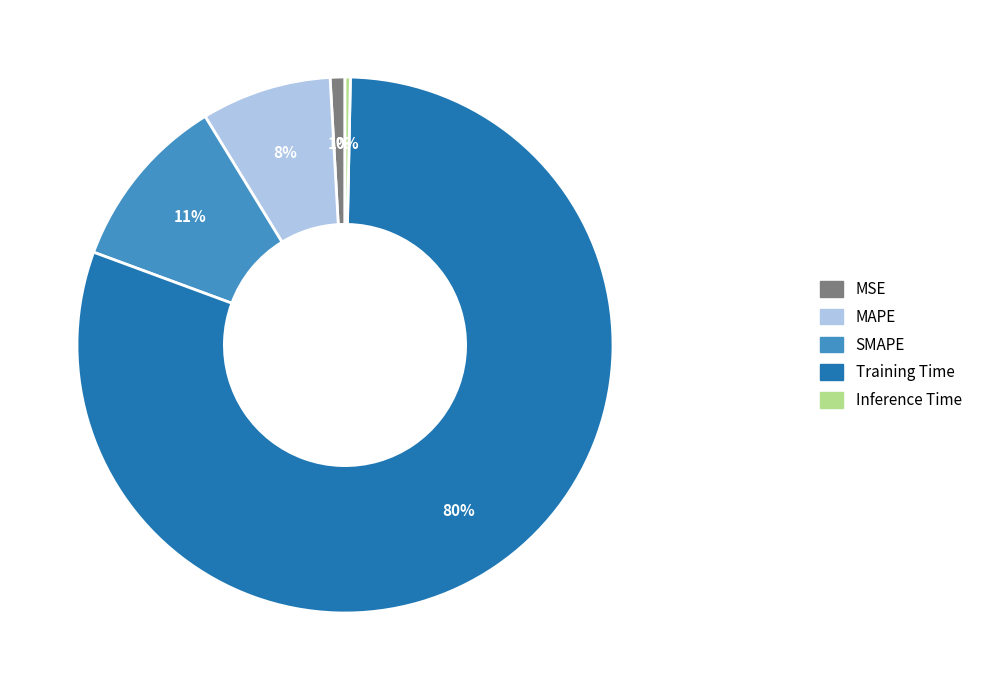

Count the number of slices in the pie.

5